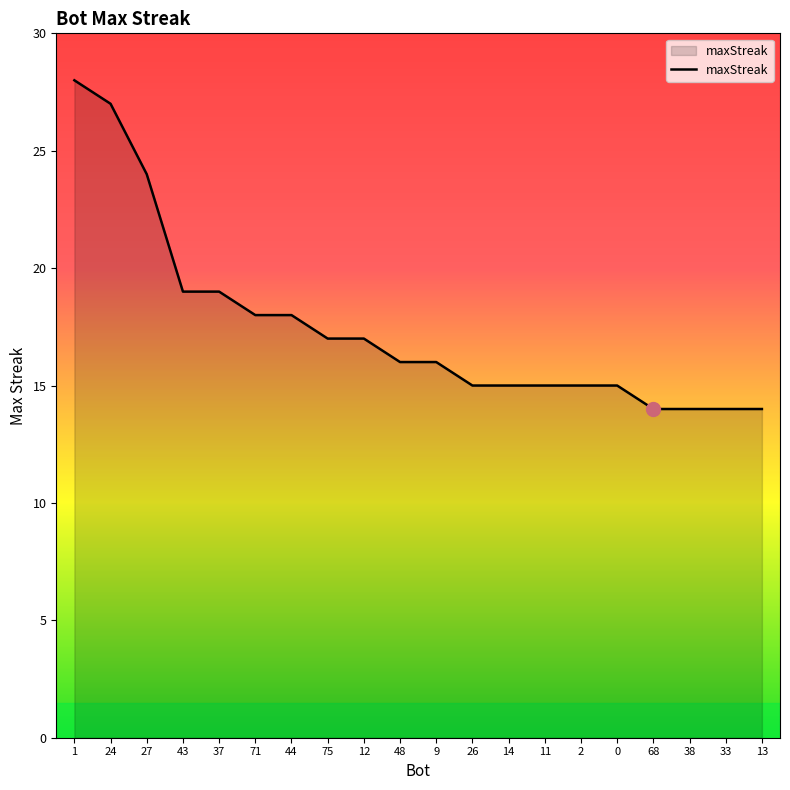

What is the minimum value shown in the chart?

14